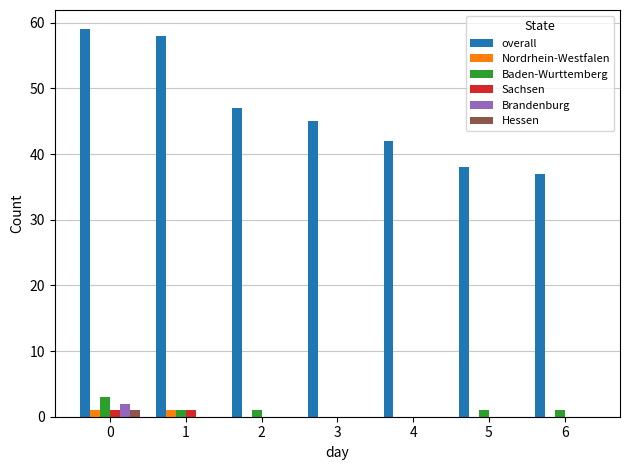

Between 1 and 2, which series saw the biggest shift?

overall